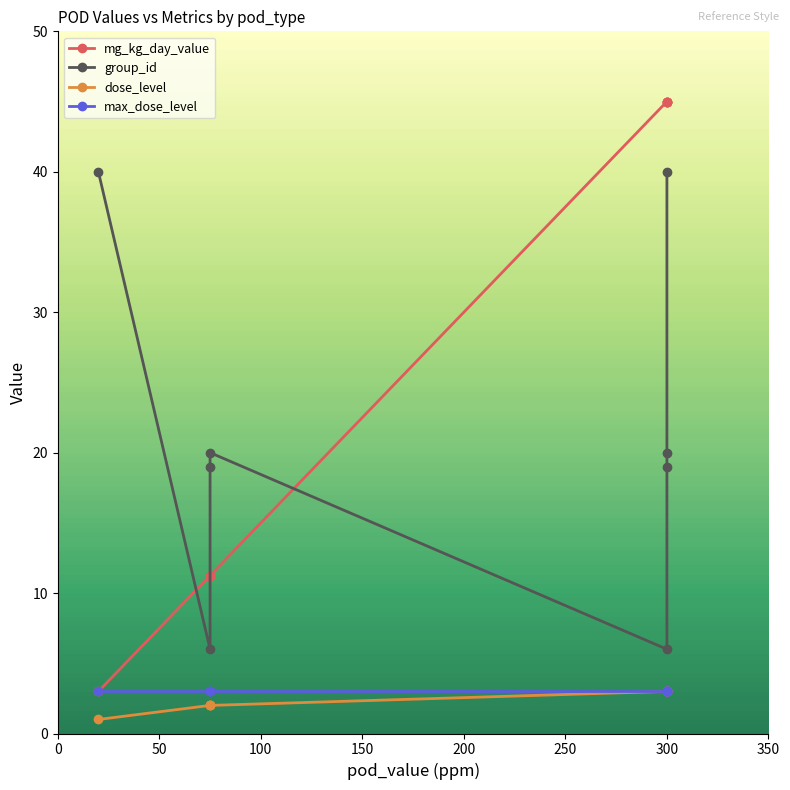

Which has a higher value, 100 or 0?

100